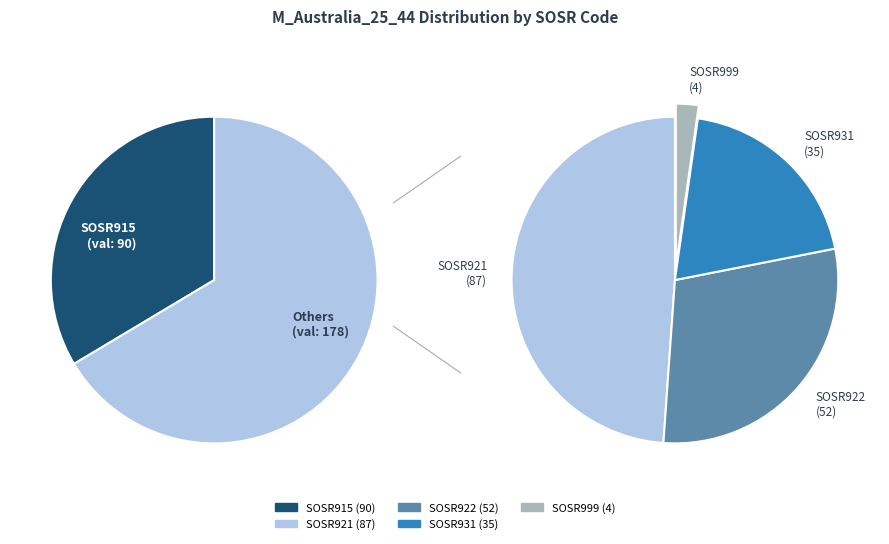

What portion of the pie excludes SOSR979?

100.0%